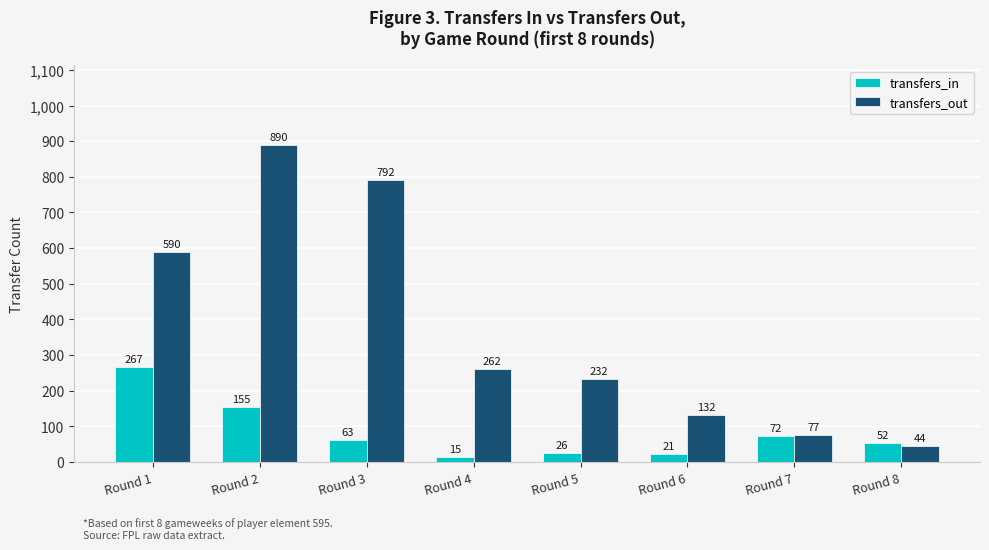

Rank the series by their average value, from highest to lowest.

transfers_out, transfers_in